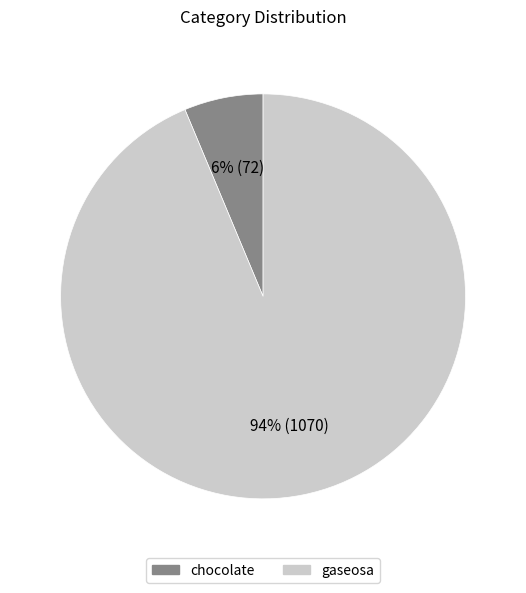

Is the sum of chocolate and gaseosa greater than half?

Yes